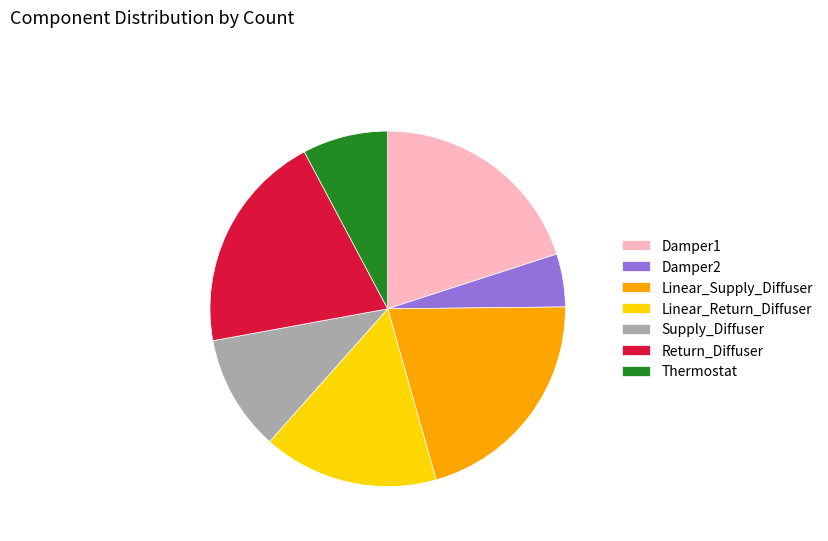

Combined, do Supply_Diffuser and Damper2 account for over 50%?

No